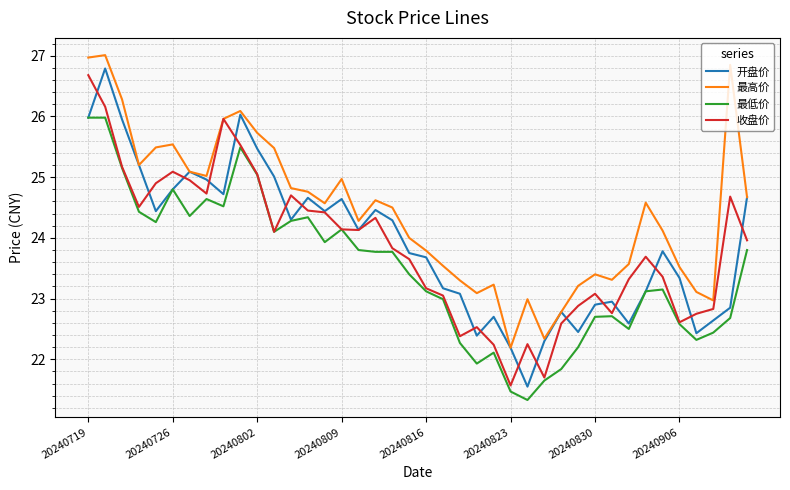

Which series has the largest total across all categories?

最高价